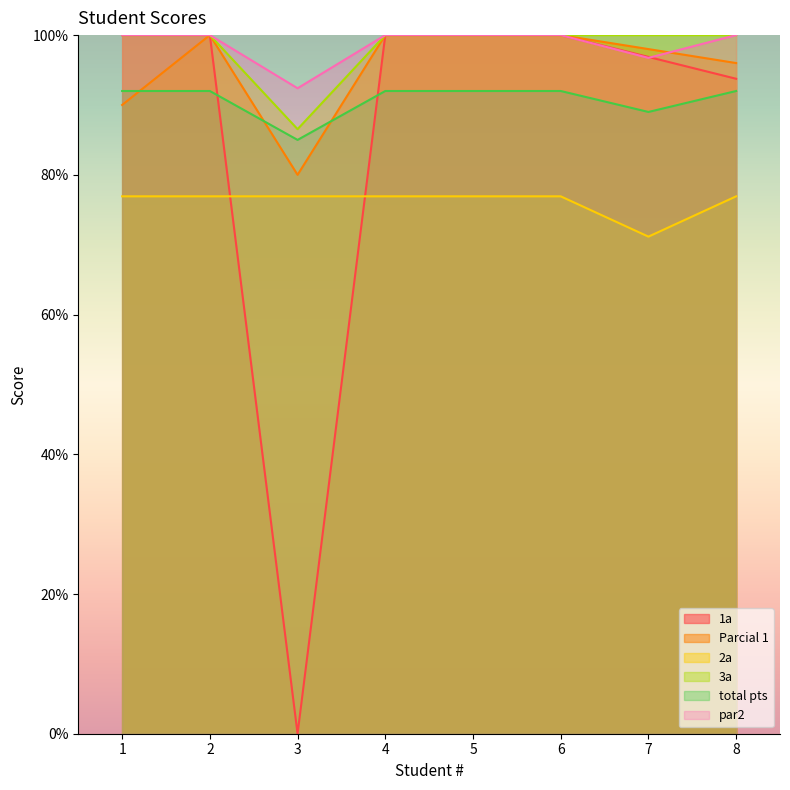

The Parcial 1 series shows 80.0 at 3. True or false?

True